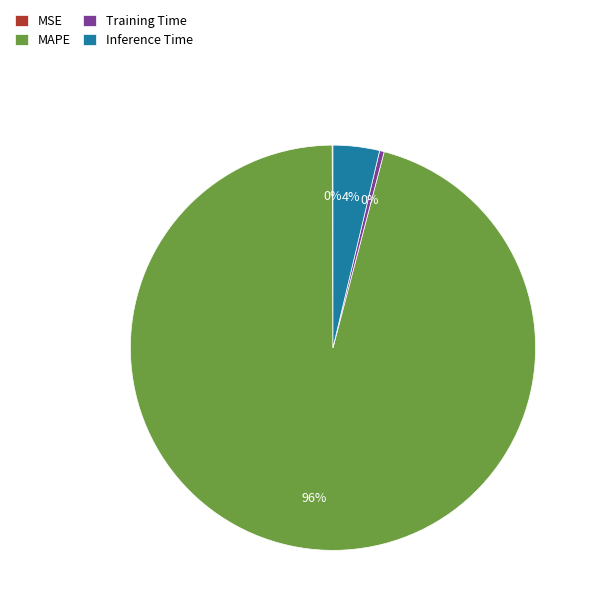

To the nearest percent, what is the difference between the largest and smallest slice percentages?

96%